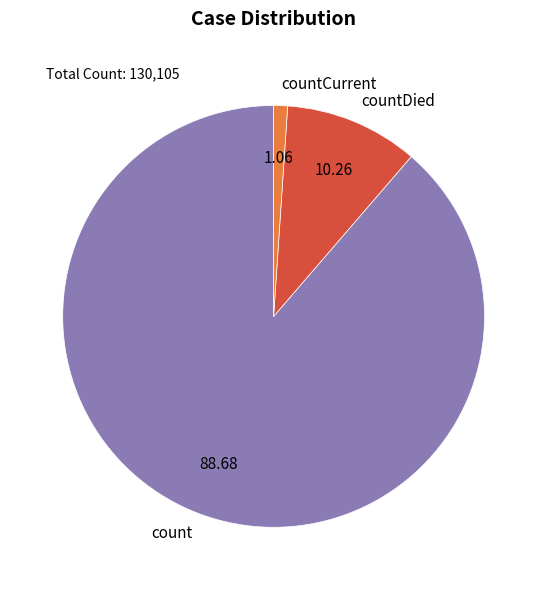

Is countCurrent the majority of the pie?

No